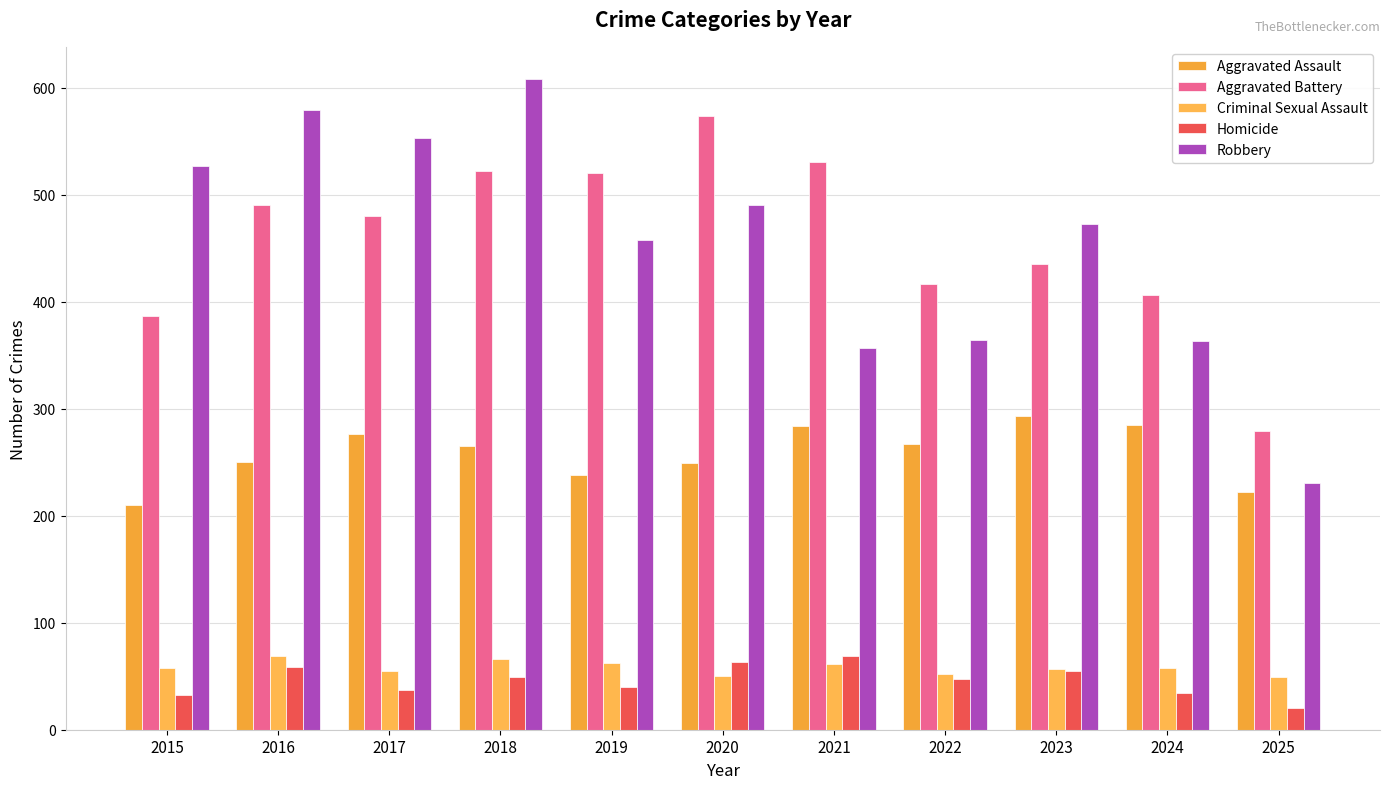

At how many categories does at least one series exceed 442?

8